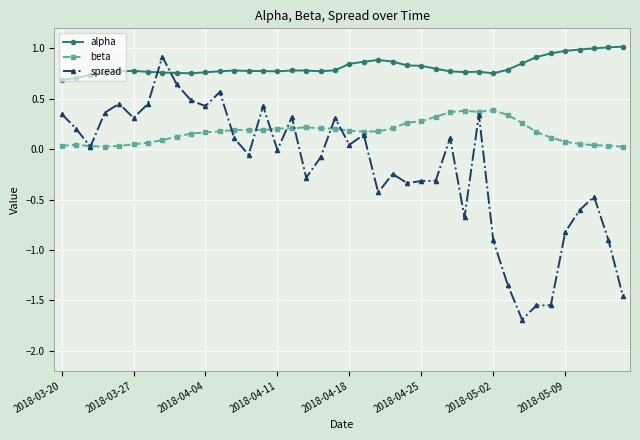

List the series in order of their overall mean, highest first.

alpha, beta, spread